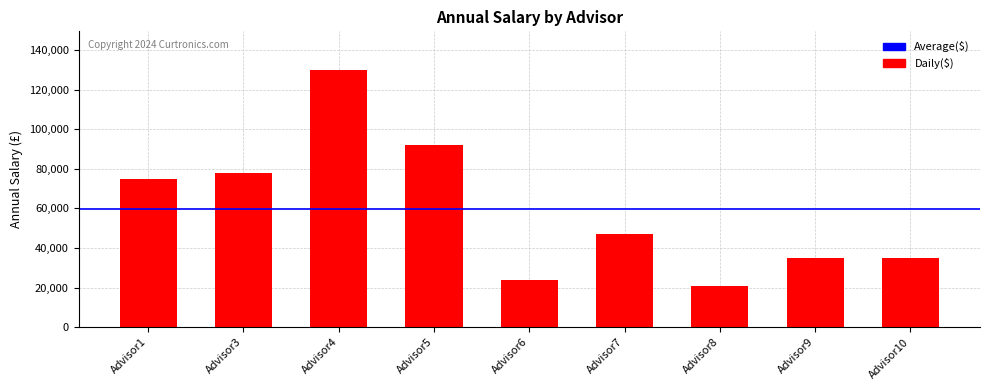

What is the value of the 4th bar from the left?

92213